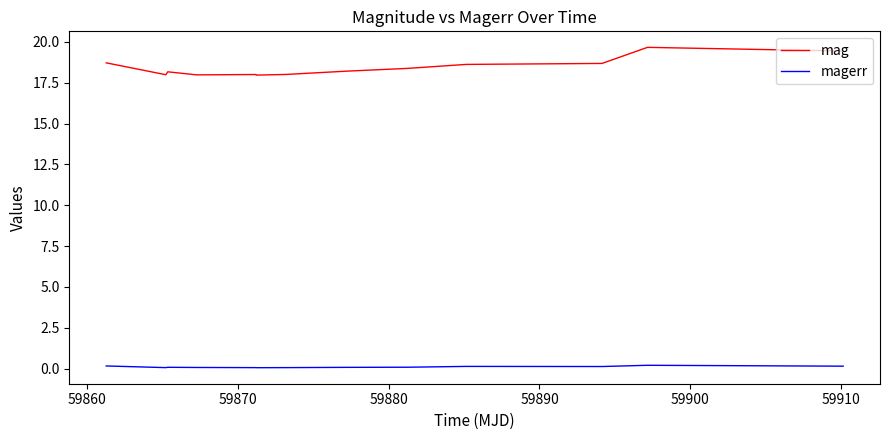

What are all the series names shown in the legend?

mag, magerr